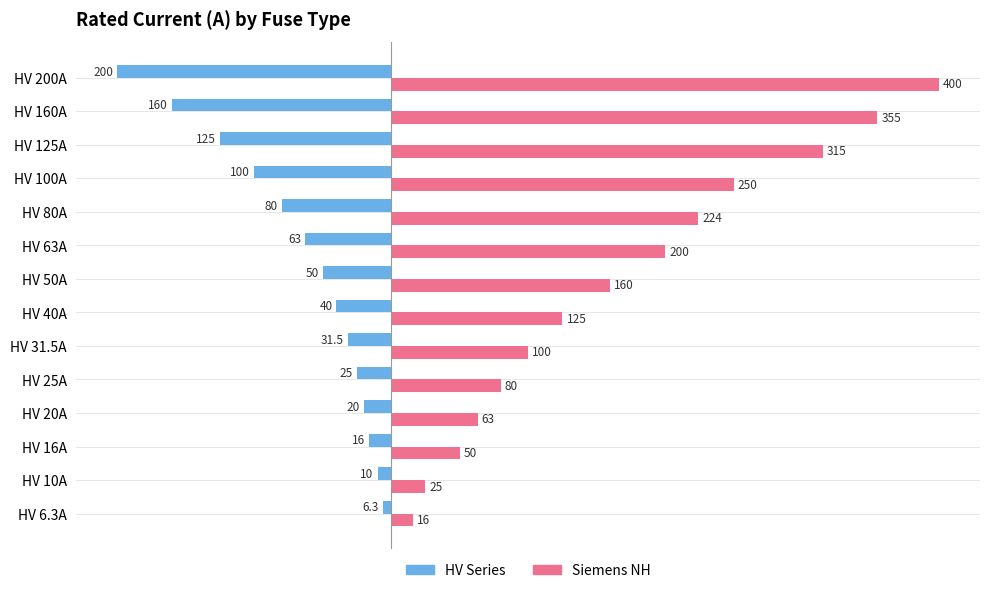

True or false: Siemens NH has a value of 355.0 at HV 160A.

True